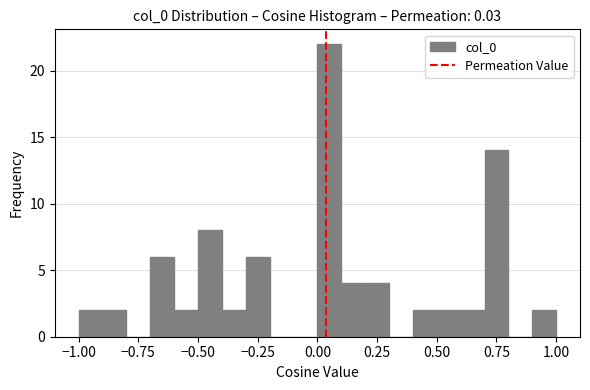

Read against the x-axis, roughly where is the centre of the tallest bar?

0.05